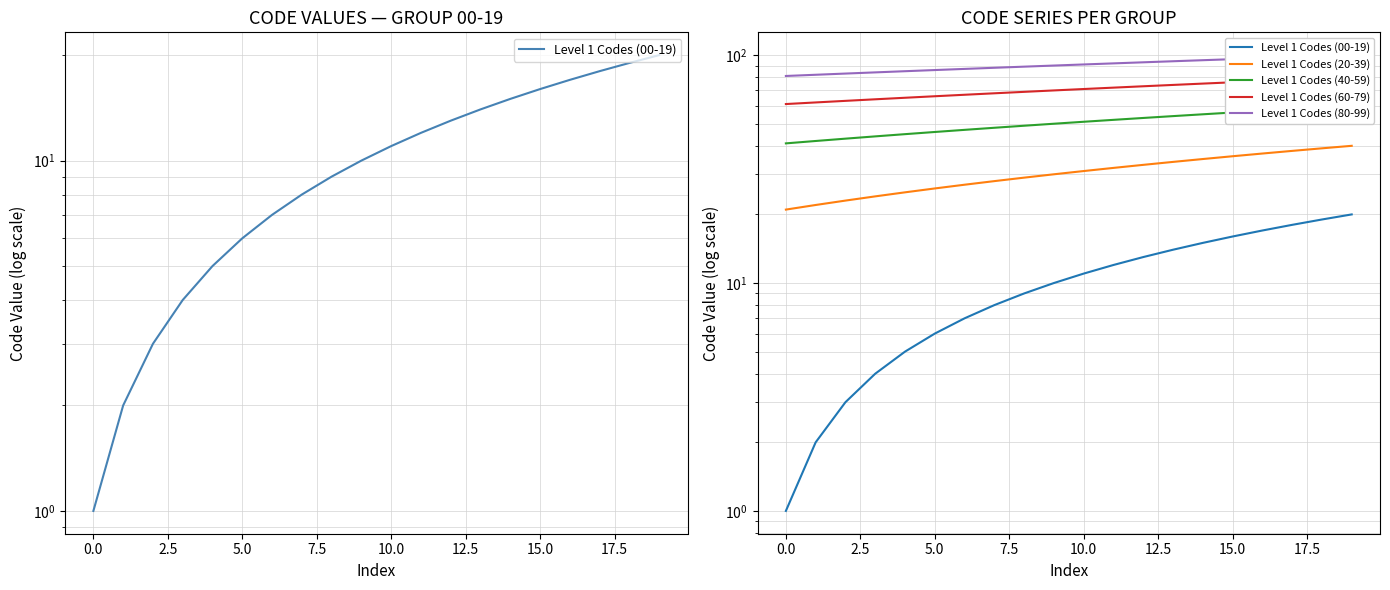

Where does the Level 1 Codes (60-79) series first go above 71?

11